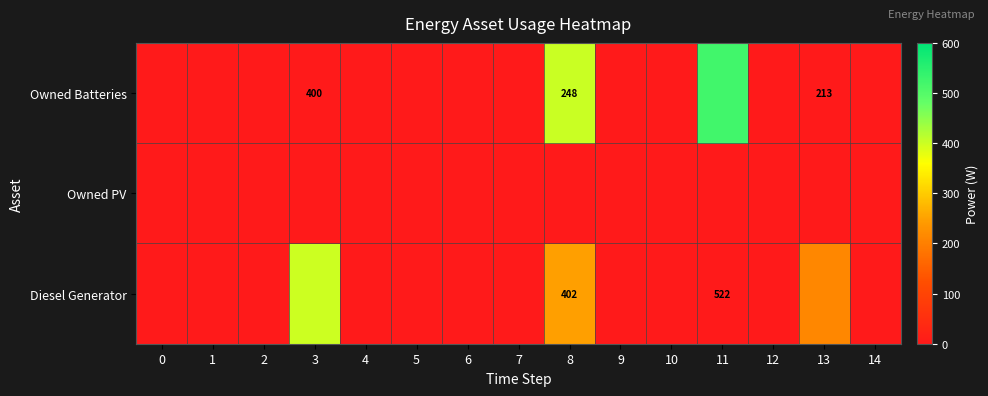

Is it true that Owned Batteries equals 400 at 3?

True